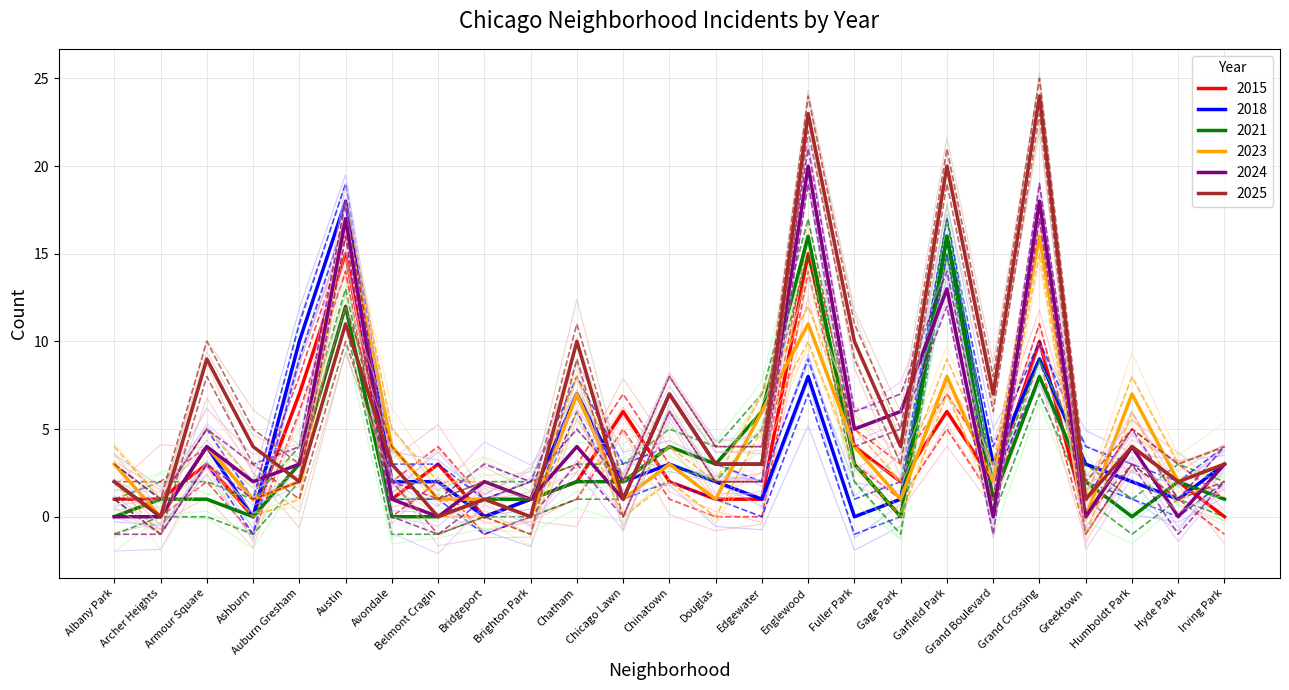

Which category has the lowest value across all series?

Ashburn